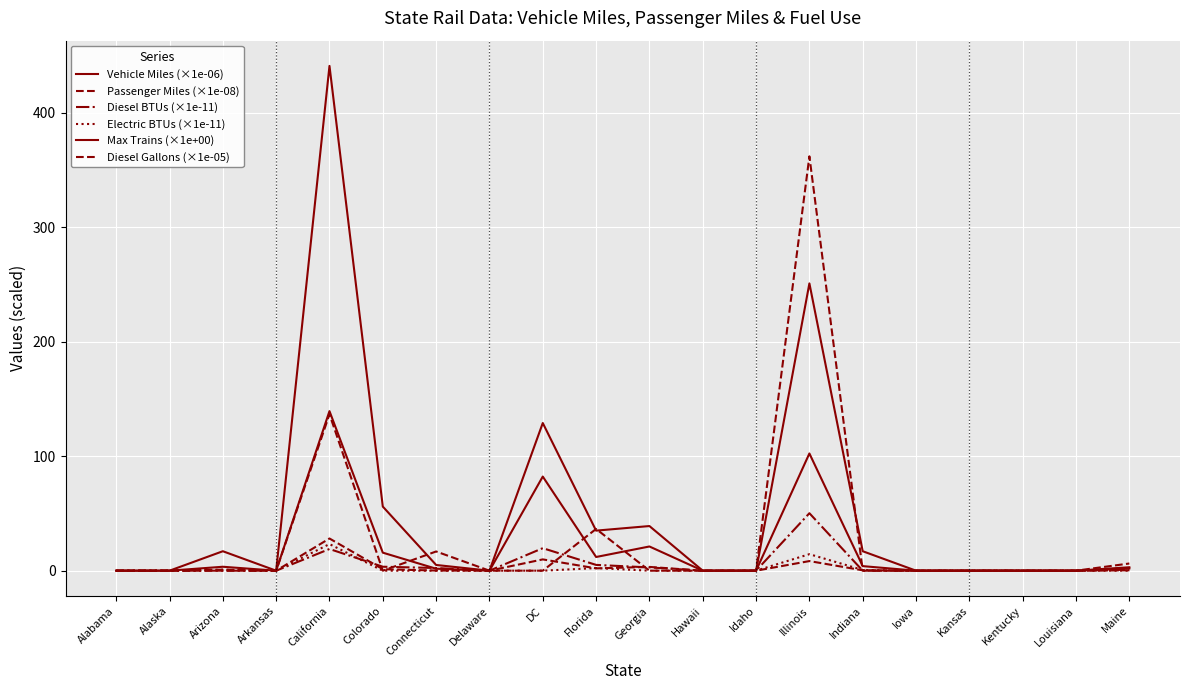

Reading left to right, extract all data points from this chart.

Vehicle Miles (×1e-06): 0.0	0.0	3.4	0.0	139.4	15.7	1.7	0.0	82.2	12.0	21.1	0.0	0.0	102.4	4.0	0.0	0.0	0.0	0.0	2.0
Passenger Miles (×1e-08): 0.0	0.0	0.9	0.0	28.1	1.3	0.1	0.0	9.9	2.0	3.3	0.0	0.0	8.4	0.3	0.0	0.0	0.0	0.0	0.3
Diesel BTUs (×1e-11): 0.0	0.0	0.0	0.0	19.0	3.5	2.3	0.0	19.7	5.1	2.9	0.0	0.0	50.2	0.0	0.0	0.0	0.0	0.0	0.9
Electric BTUs (×1e-11): 0.0	0.0	0.8	0.0	23.3	0.0	0.0	0.0	0.0	2.3	0.0	0.0	0.0	14.4	0.6	0.0	0.0	0.0	0.0	0.0
Max Trains (×1e+00): 0.0	0.0	17.0	0.0	441.0	56.0	5.0	0.0	129.0	35.0	39.0	0.0	0.0	251.0	17.0	0.0	0.0	0.0	0.0	3.0
Diesel Gallons (×1e-05): 0.0	0.0	0.0	0.0	136.7	0.0	16.8	0.0	0.0	36.5	0.0	0.0	0.0	362.0	0.0	0.0	0.0	0.0	0.0	6.3